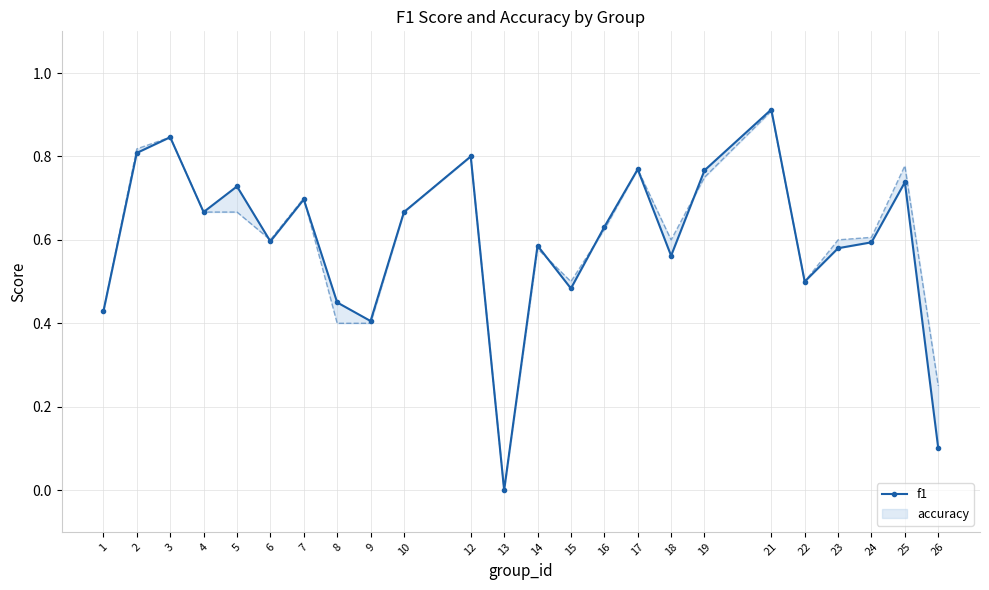

The value at 18 is 0.8. True or false?

False